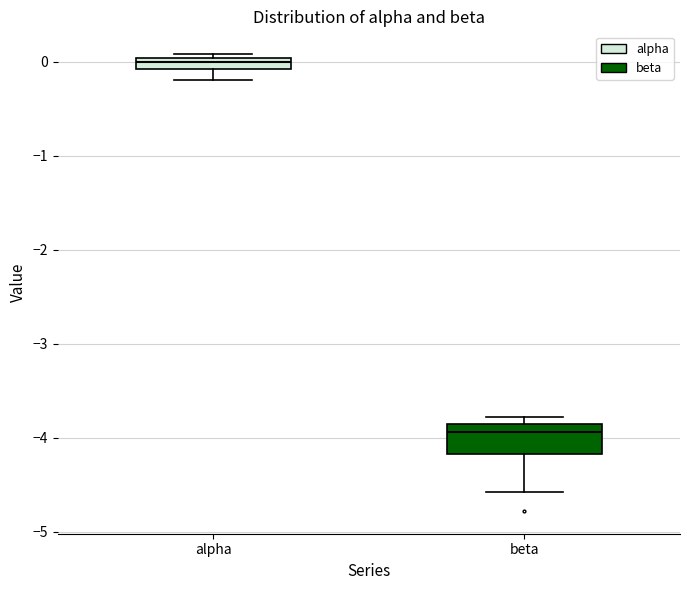

Which box has the lowest median line?

beta